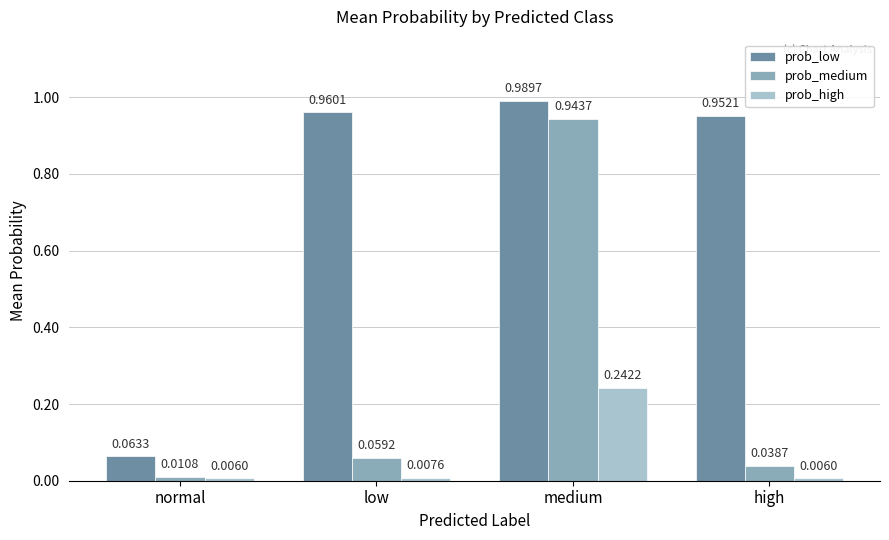

Which series has the widest spread of values?

prob_medium